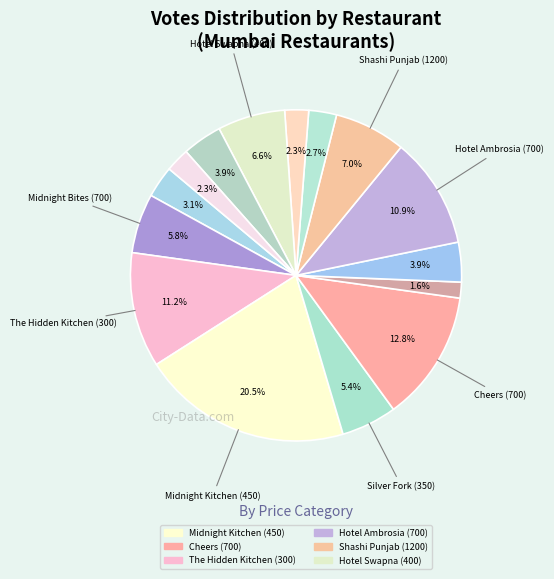

How many segments does this pie chart have?

15